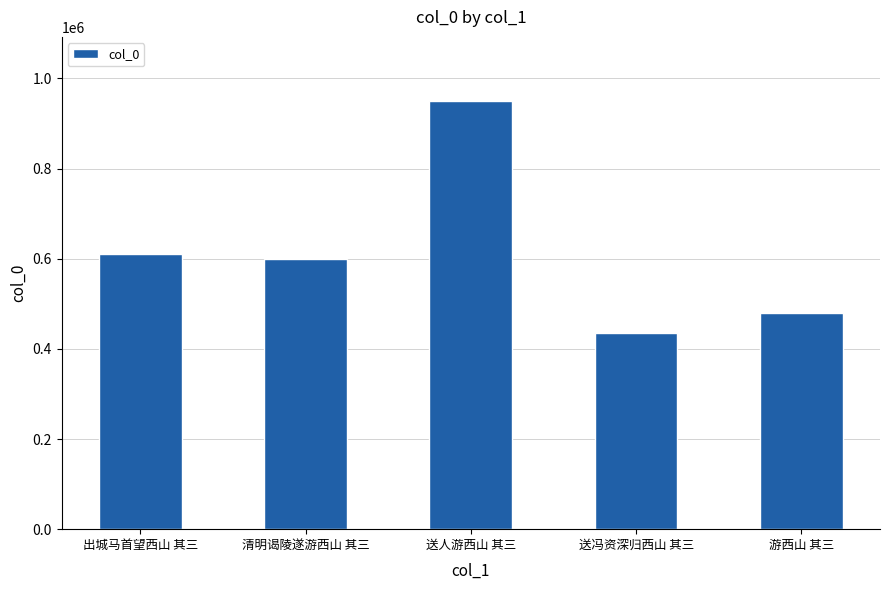

What is the label of the 1st bar from the right?

游西山 其三